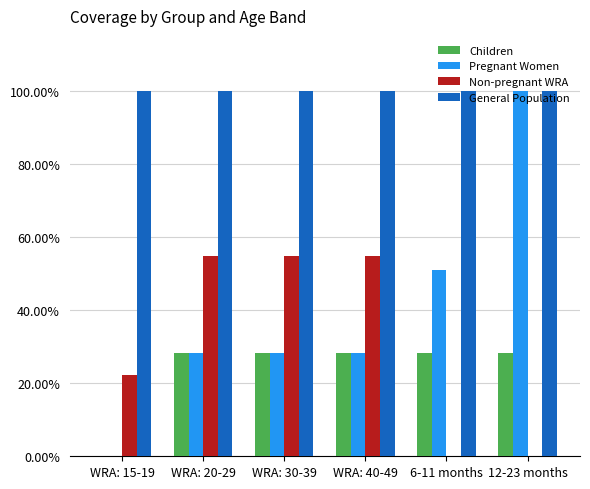

What are all the series names shown in the legend?

Children, Pregnant Women, Non-pregnant WRA, General Population